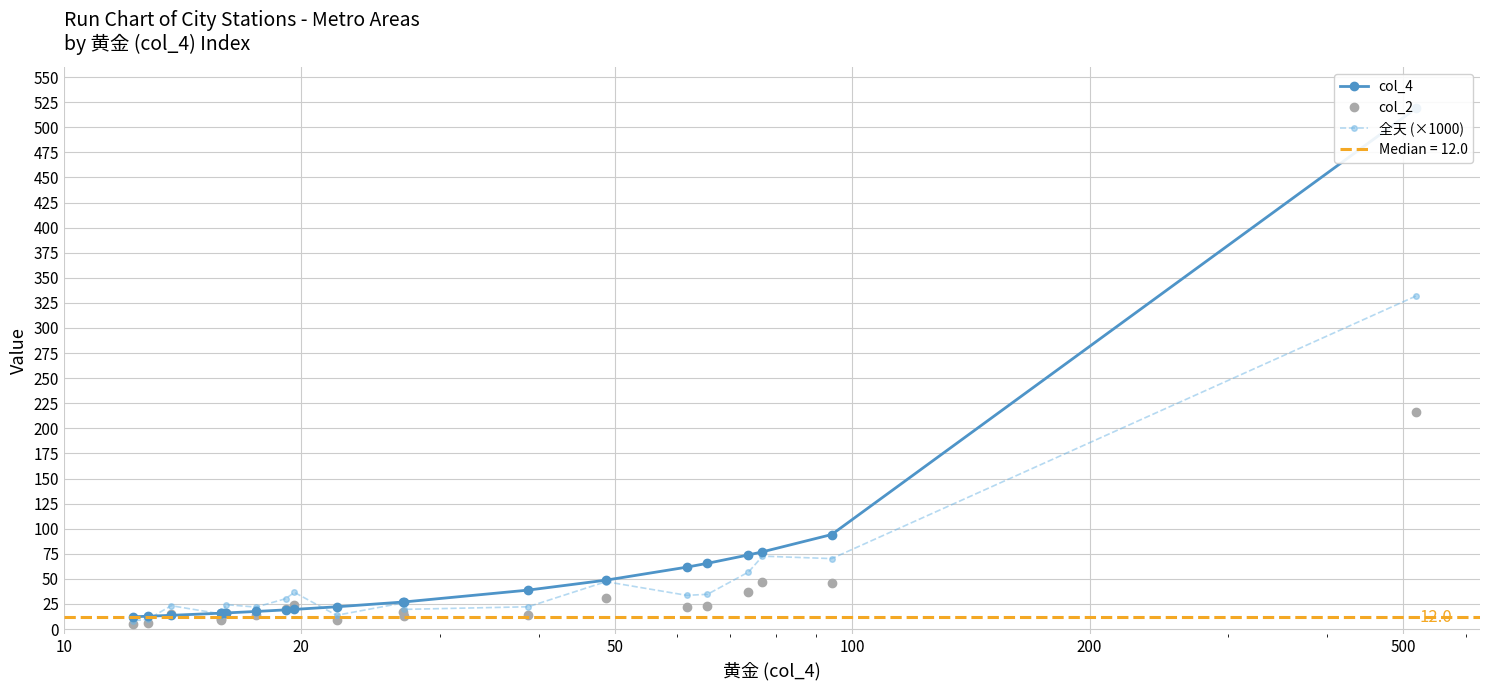

What is the value of the col_2 point at the 14th from the left?

30.8